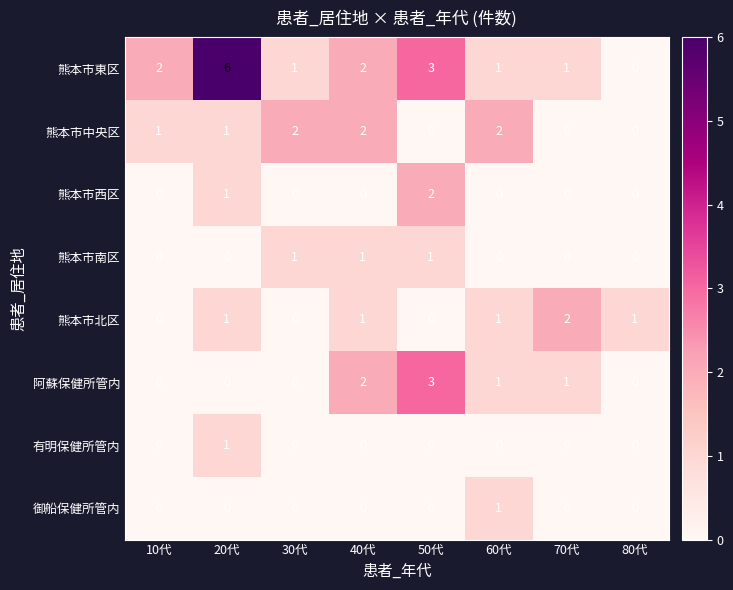

Is the value of 熊本市中央区 at 20代 greater than the value of 有明保健所管内 at 30代?

Yes